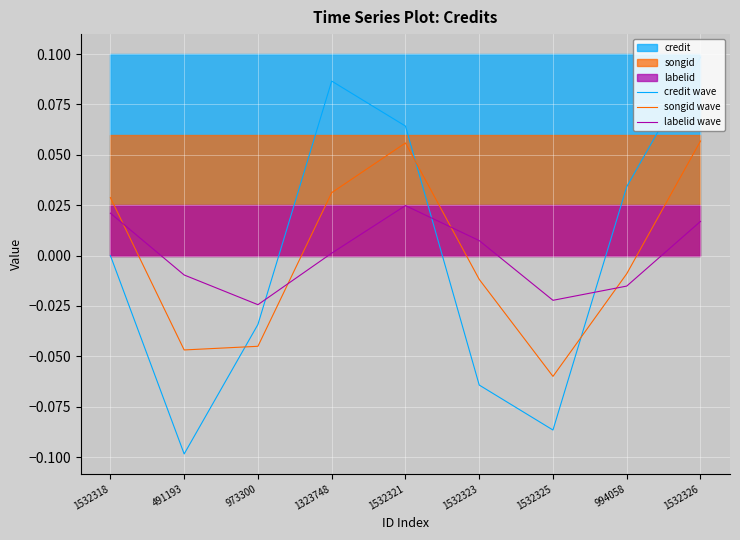

True or false: labelid wave has more than 0 points higher than both neighbors.

True